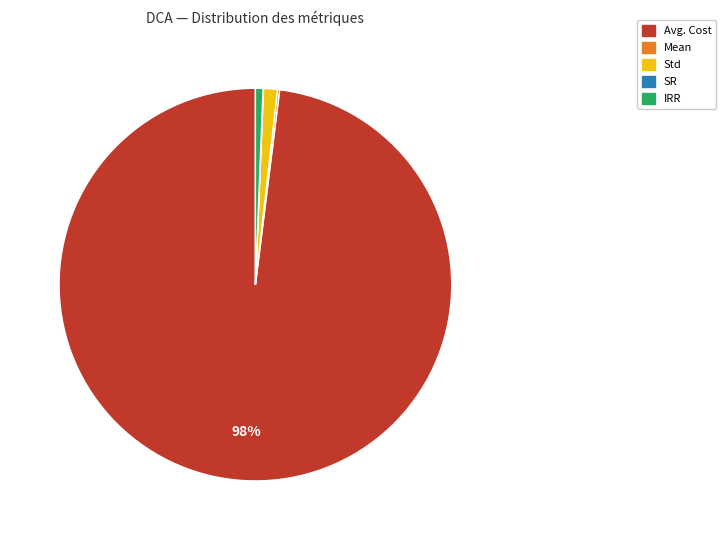

To the nearest percent, what is the difference between the largest and smallest slice percentages?

98%